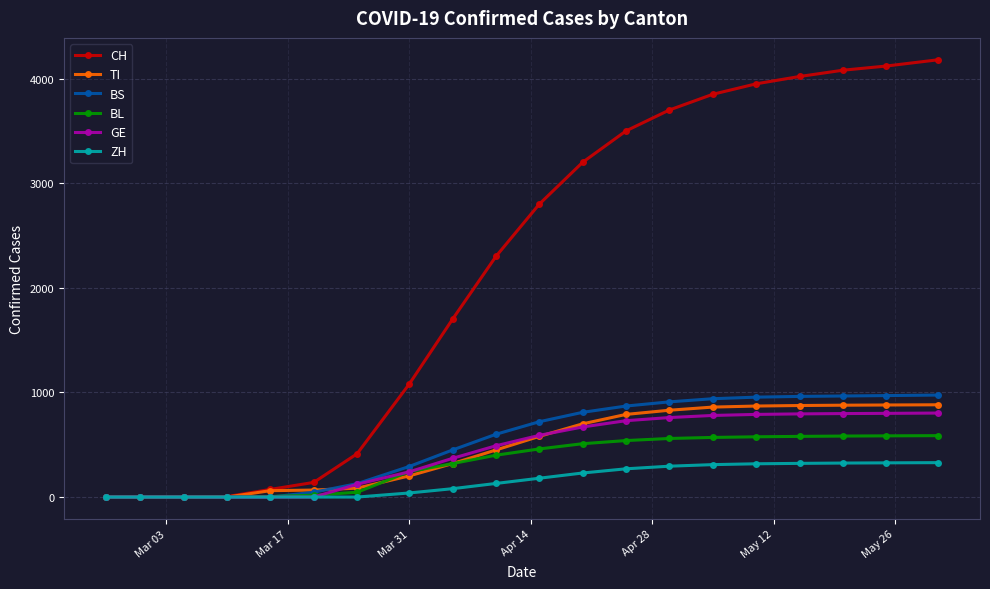

At how many categories does at least one series exceed 1640?

12